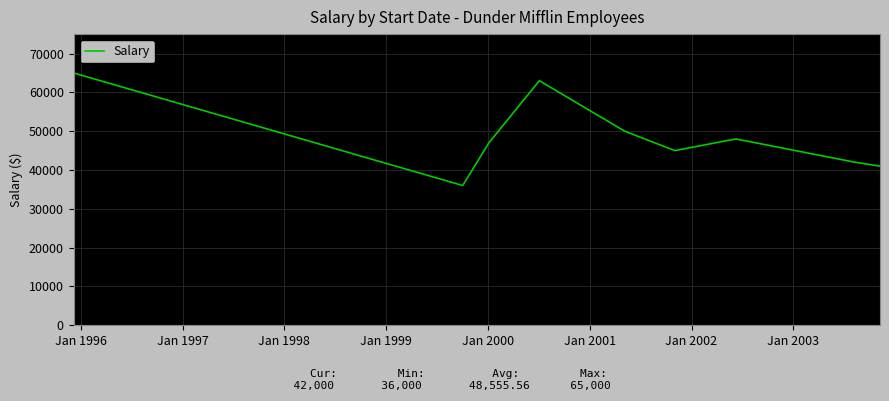

What is the difference between the maximum and minimum values?

29000